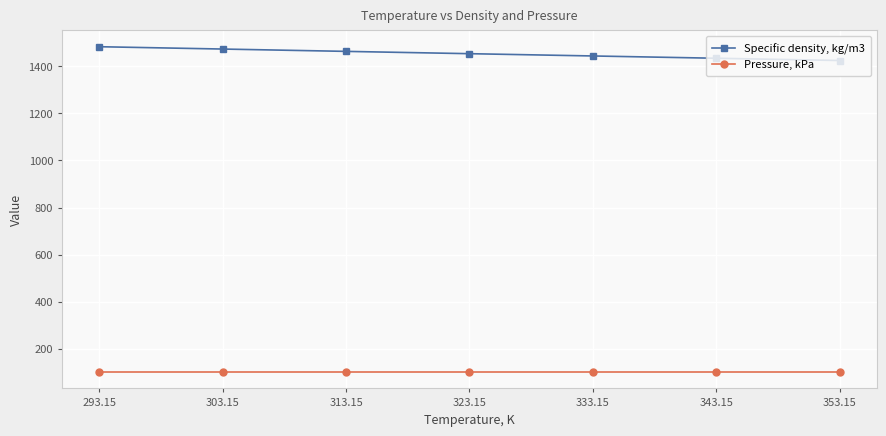

What position from the left is 313.15?

3